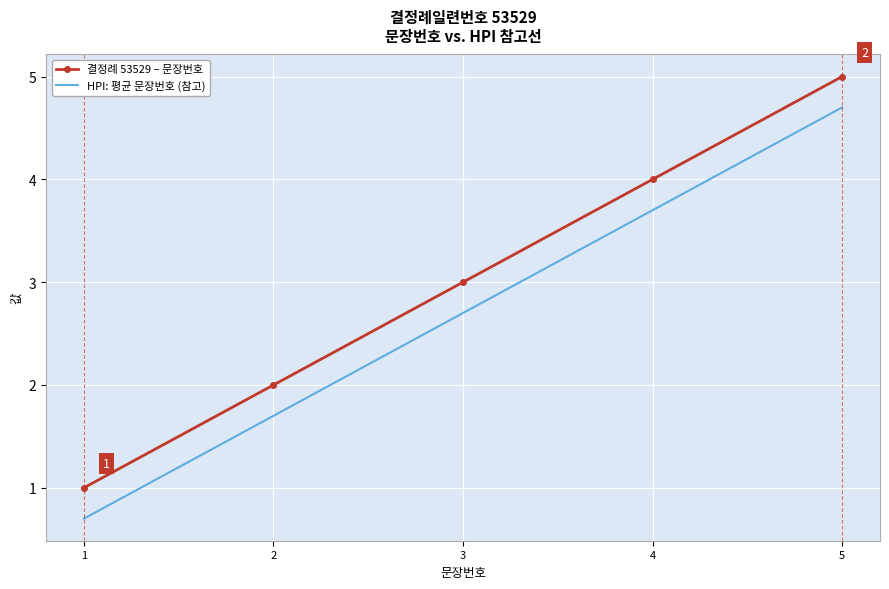

Reading left to right, transcribe all the data shown in this chart.

결정례 53529 – 문장번호: 1.0	2.0	3.0	4.0	5.0
HPI: 평균 문장번호 (참고): 0.7	1.7	2.7	3.7	4.7